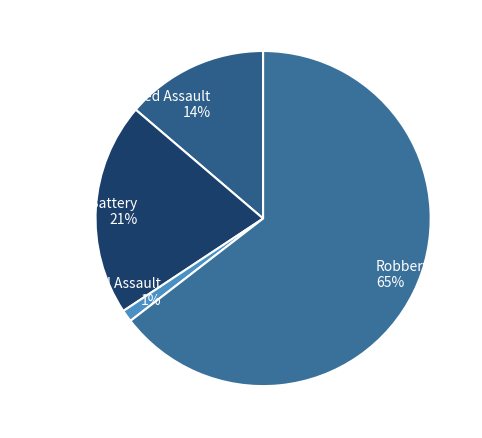

Which category has the smallest portion of the pie?

Criminal Sexual Assault